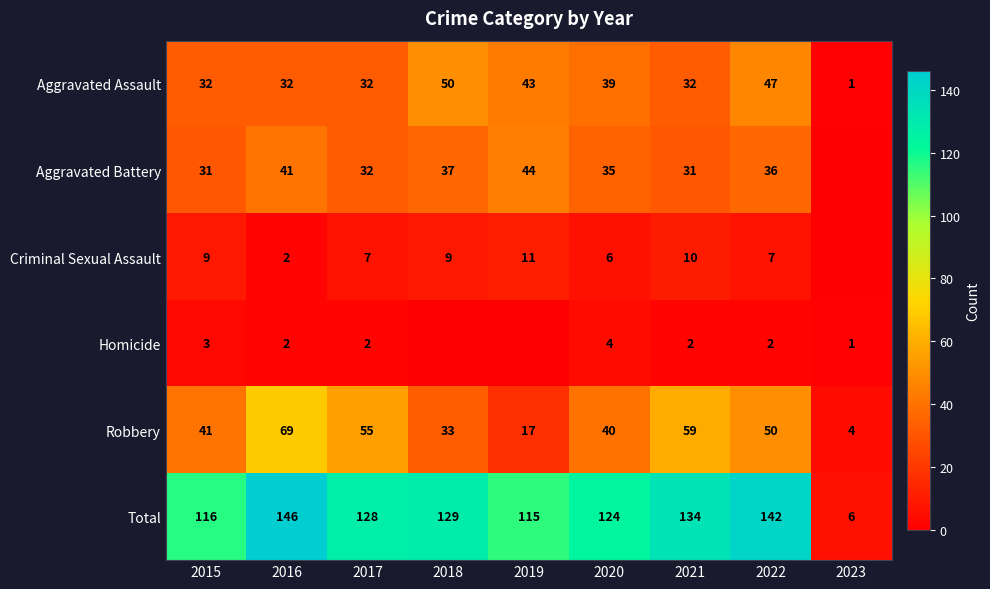

True or false: Aggravated Assault has a value of 28 at 2022.

False